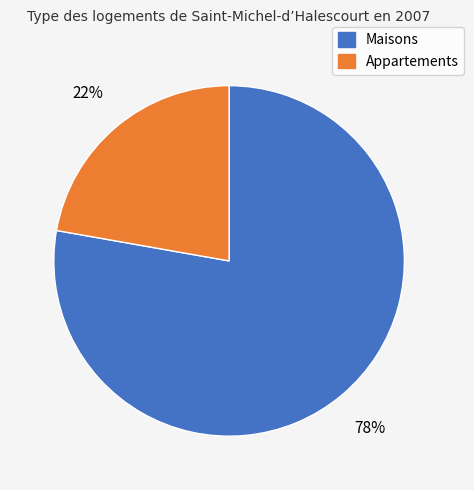

How many segments does this pie chart have?

2